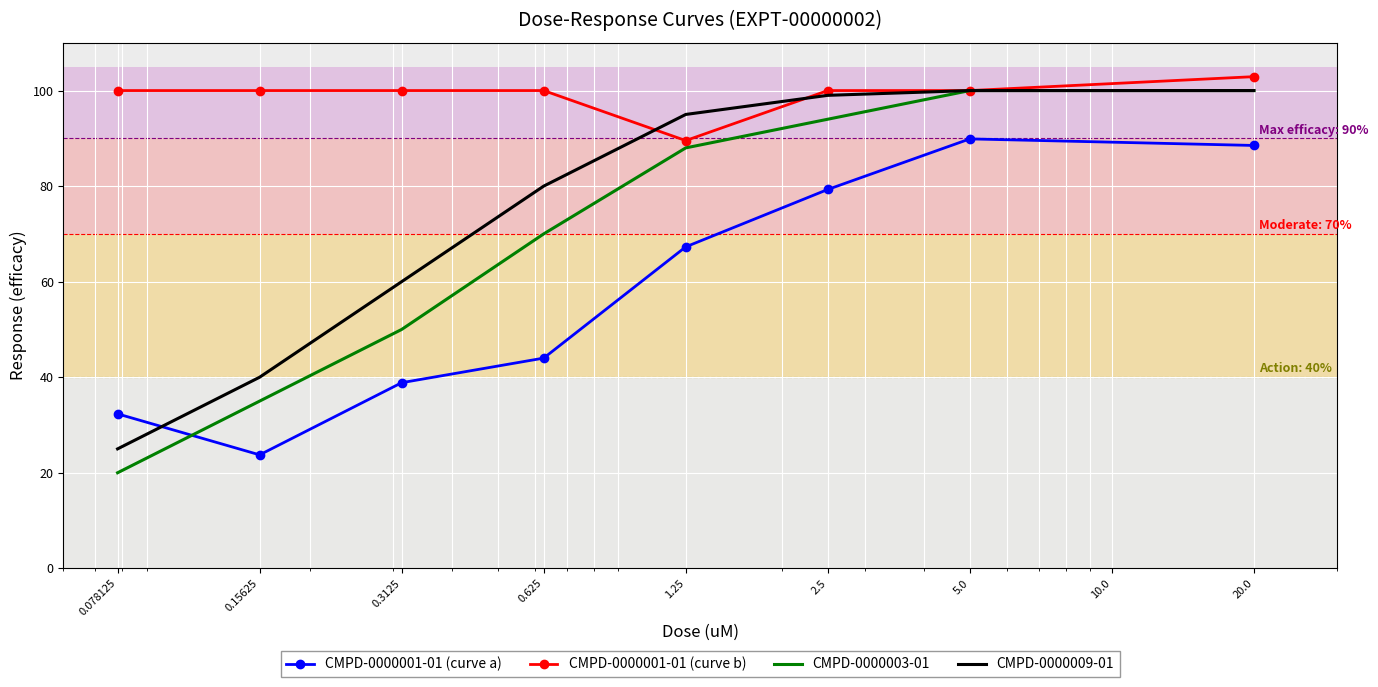

How many intersections are there between CMPD-0000003-01 and CMPD-0000001-01 (curve a)?

1